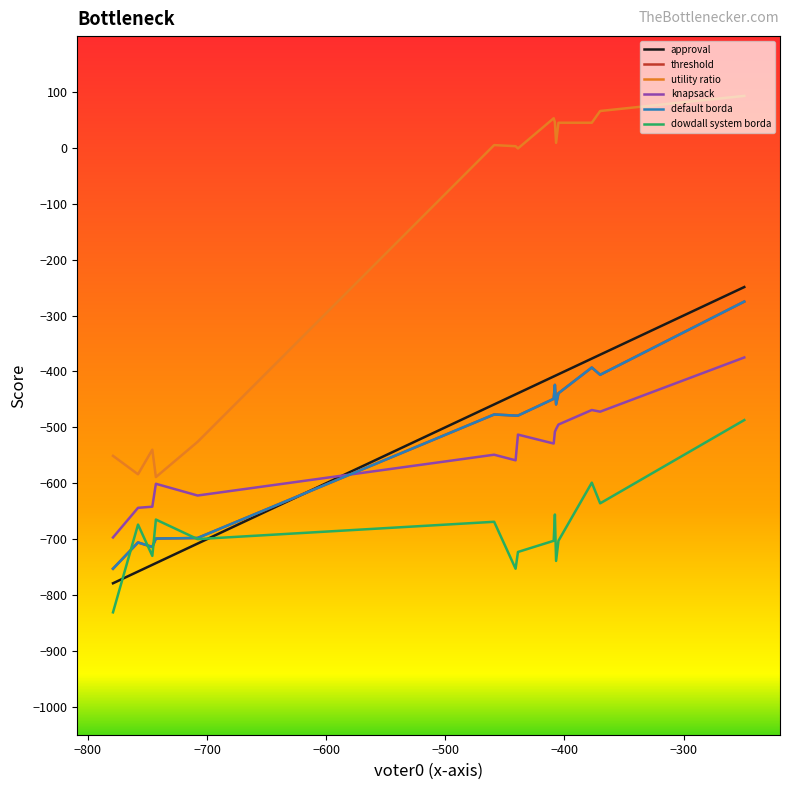

Does the chart display data point markers on the line(s)?

No